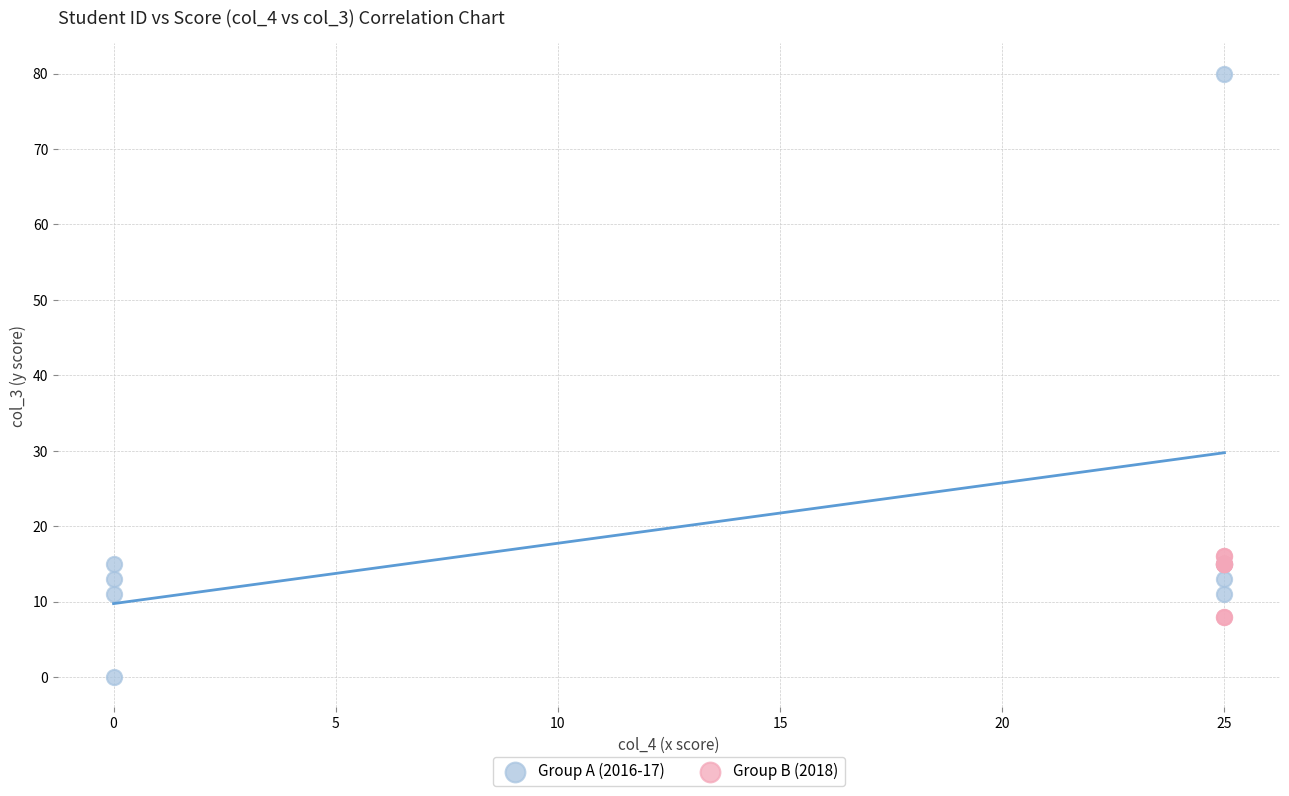

Which series reaches the maximum Y coordinate?

Group A (2016-17)